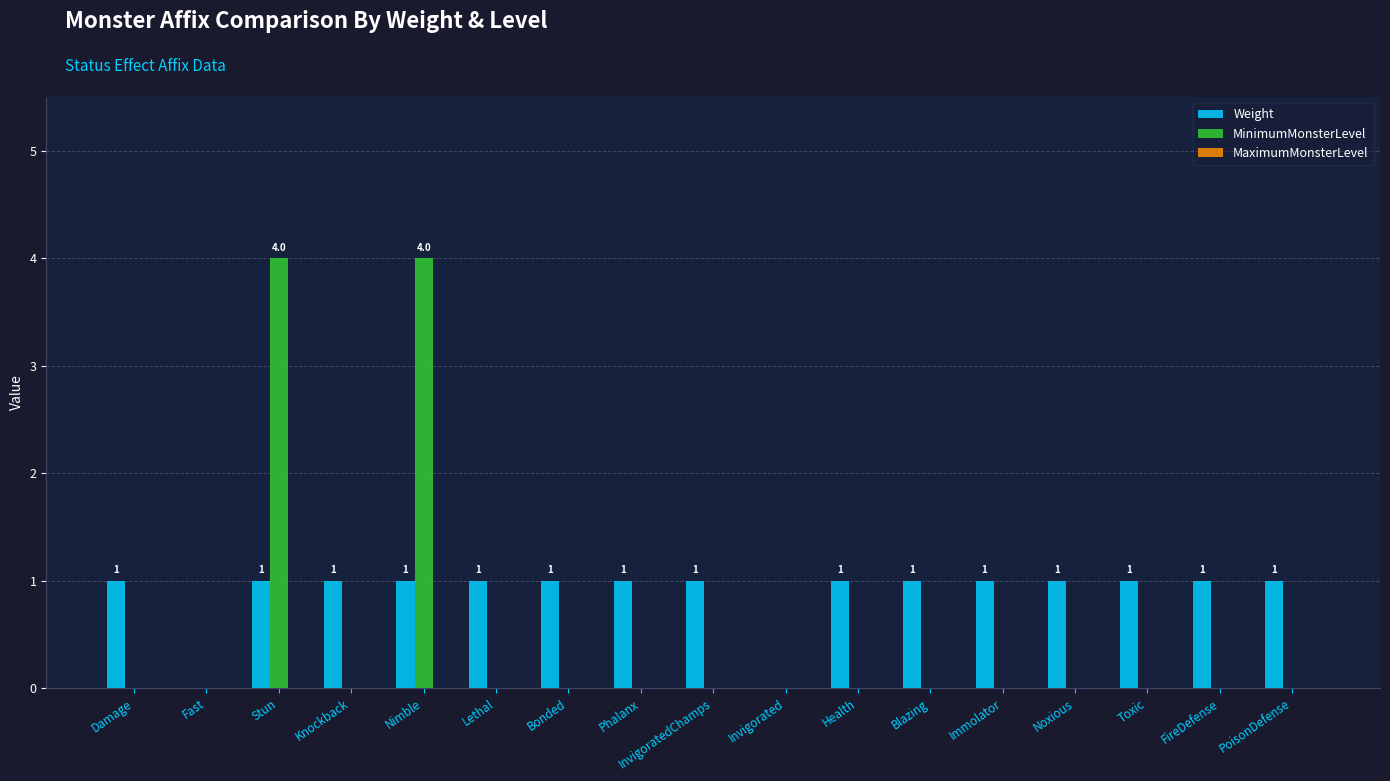

Which series has the largest total across all categories?

Weight